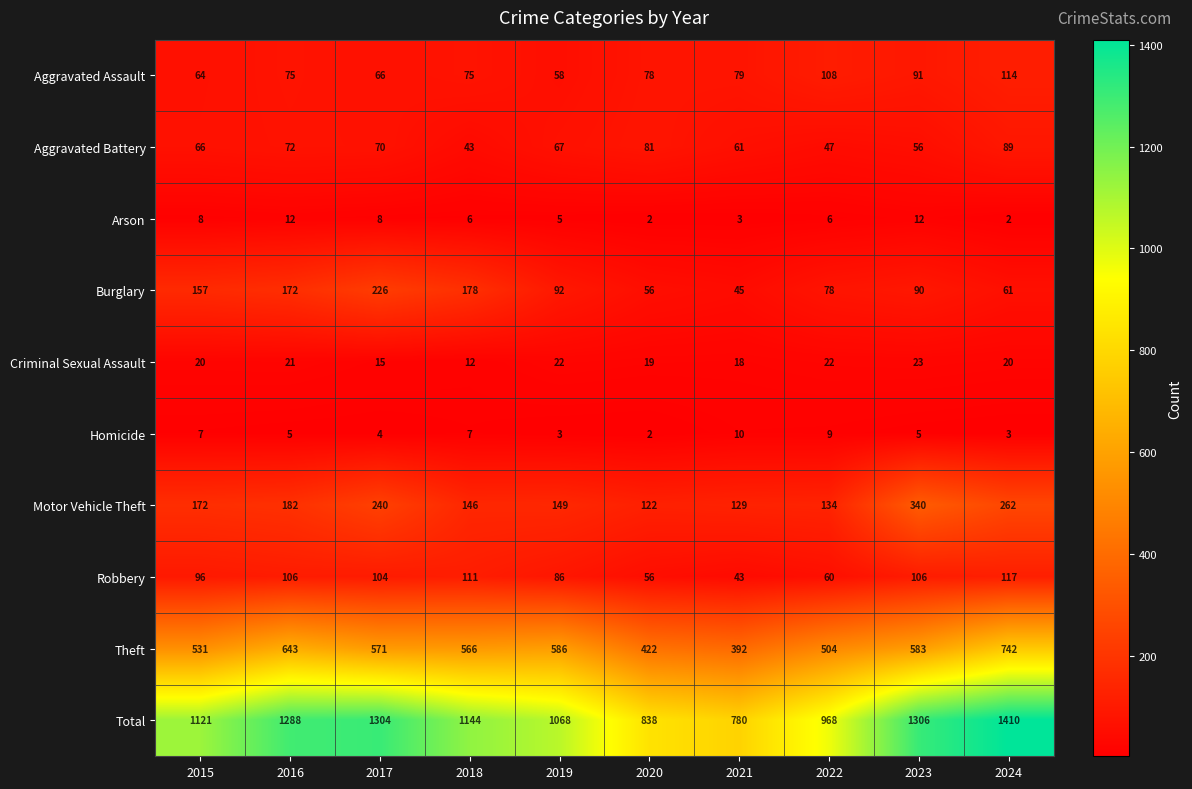

What is the approximate value of Burglary at 2024, to the nearest 50?

50